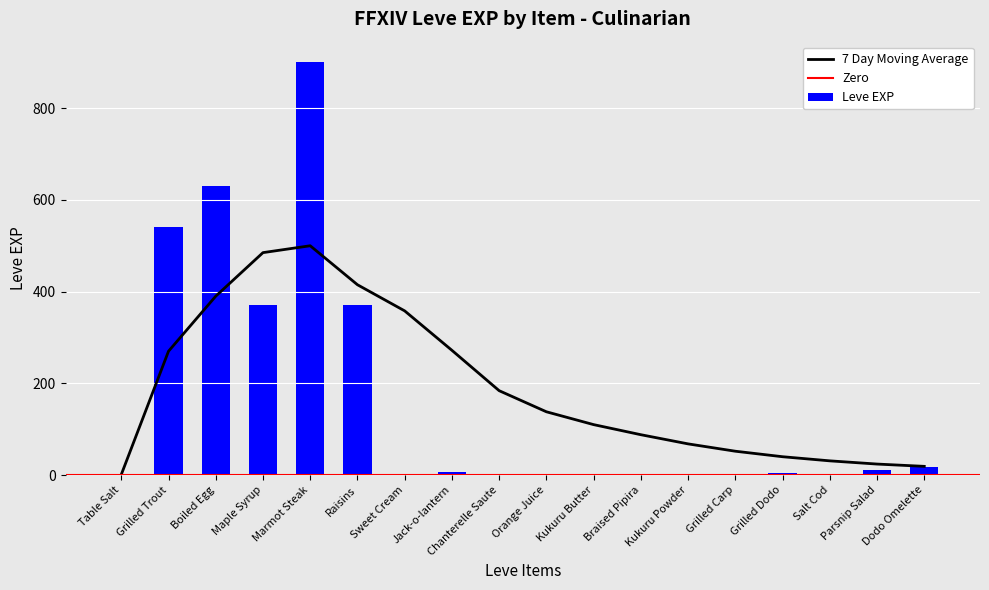

Which category has the lowest value in the Leve EXP series?

Table Salt